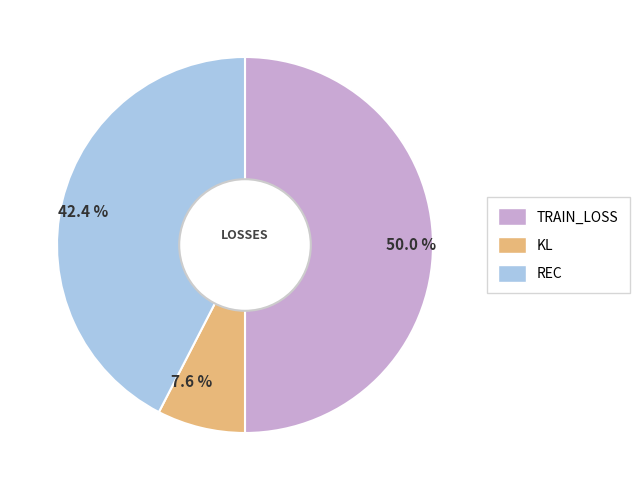

How many segments does this pie chart have?

3